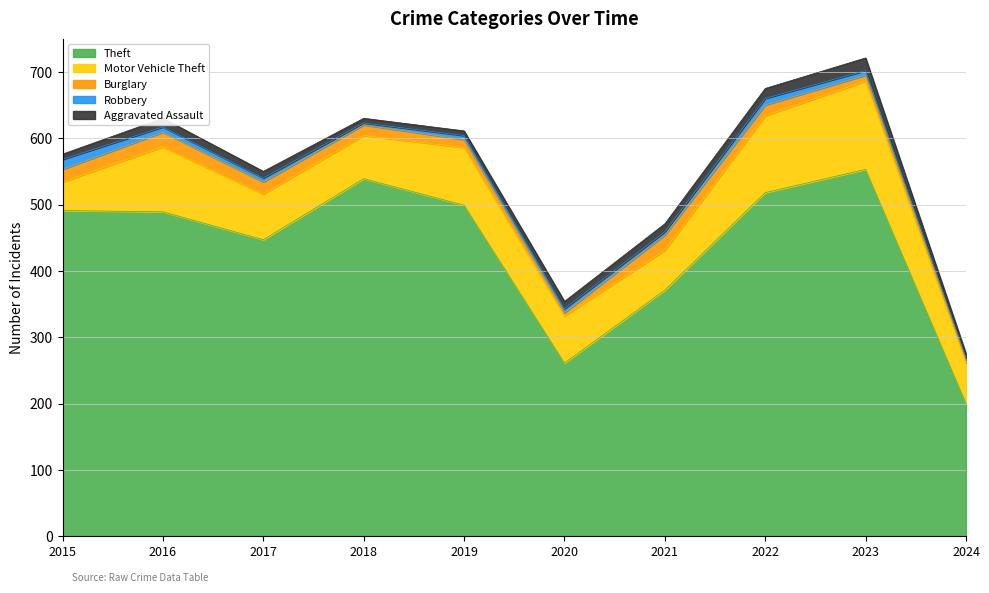

True or false: Theft has a value of 489 at 2016.

True